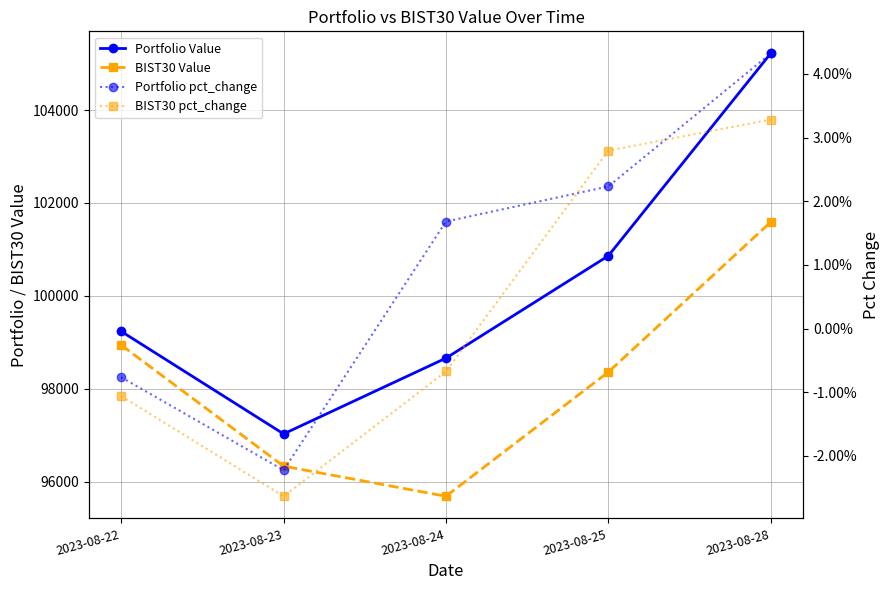

True or false: Portfolio pct_change and BIST30 Value cross at least once.

False